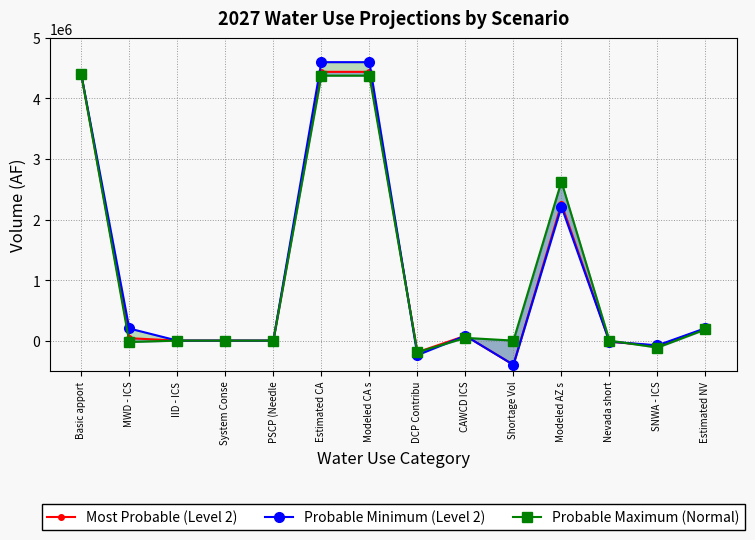

The value of Most Probable (Level 2) at System Conse is 0. True or false?

True